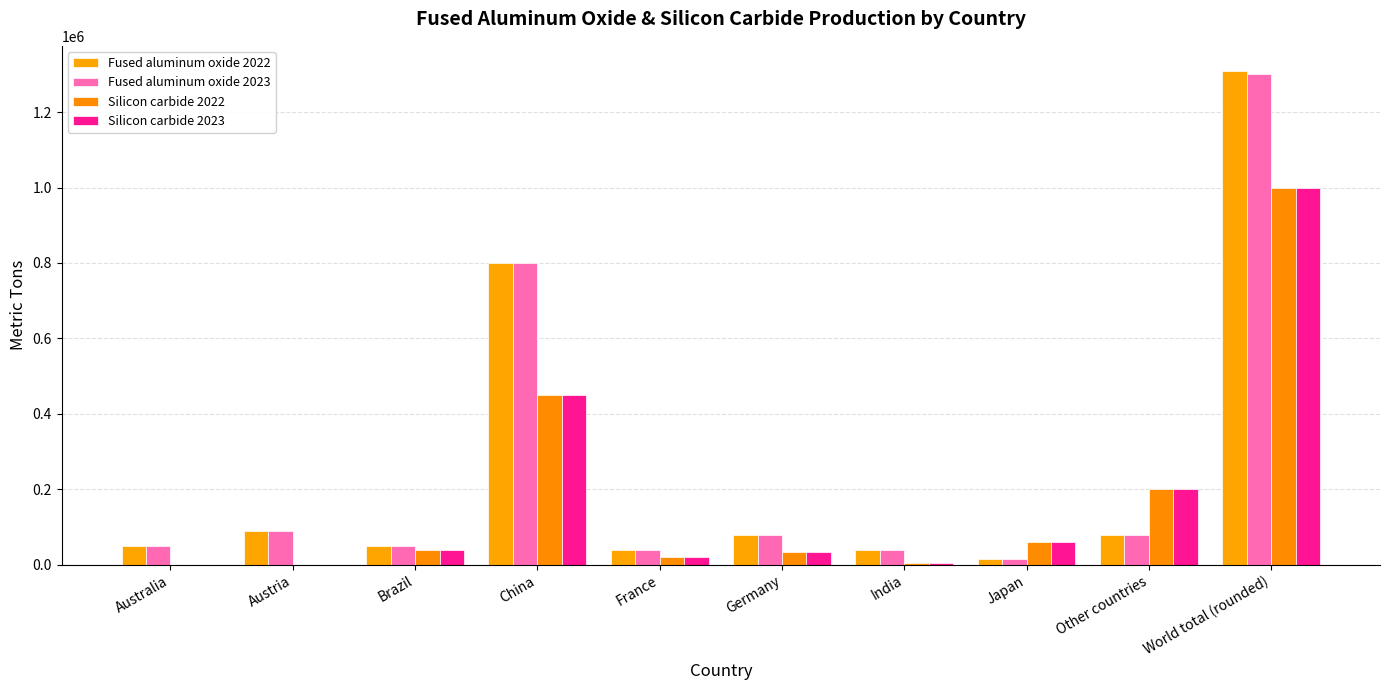

Which series has the largest total across all categories?

Fused aluminum oxide 2022